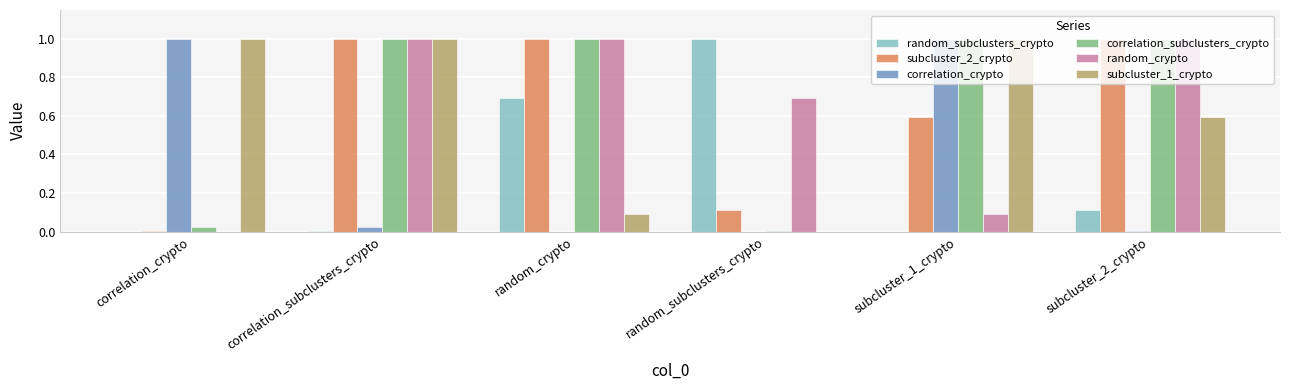

What is the total value across all series at random_crypto?

3.8